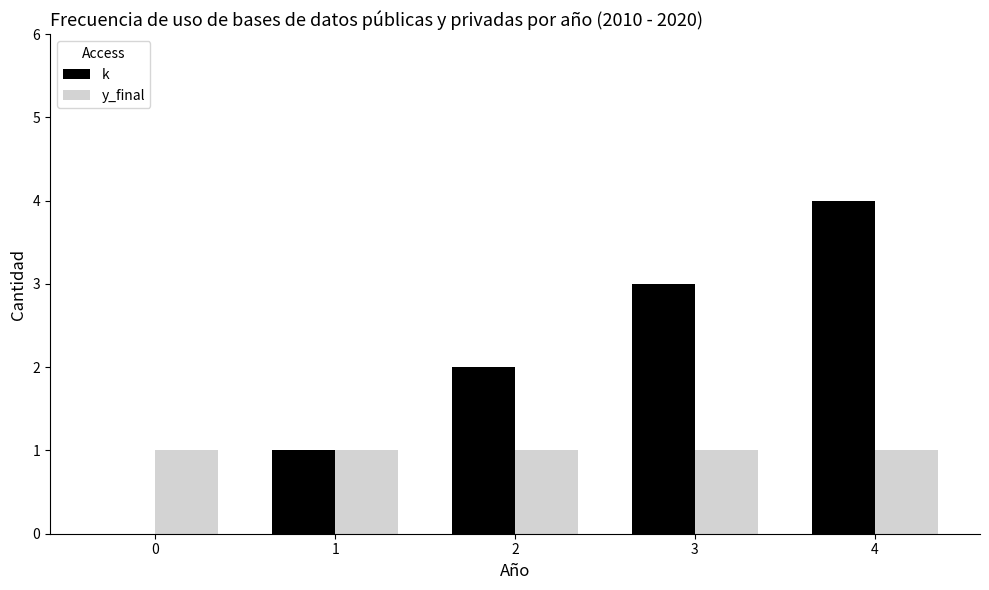

Which series has the largest total across all categories?

k